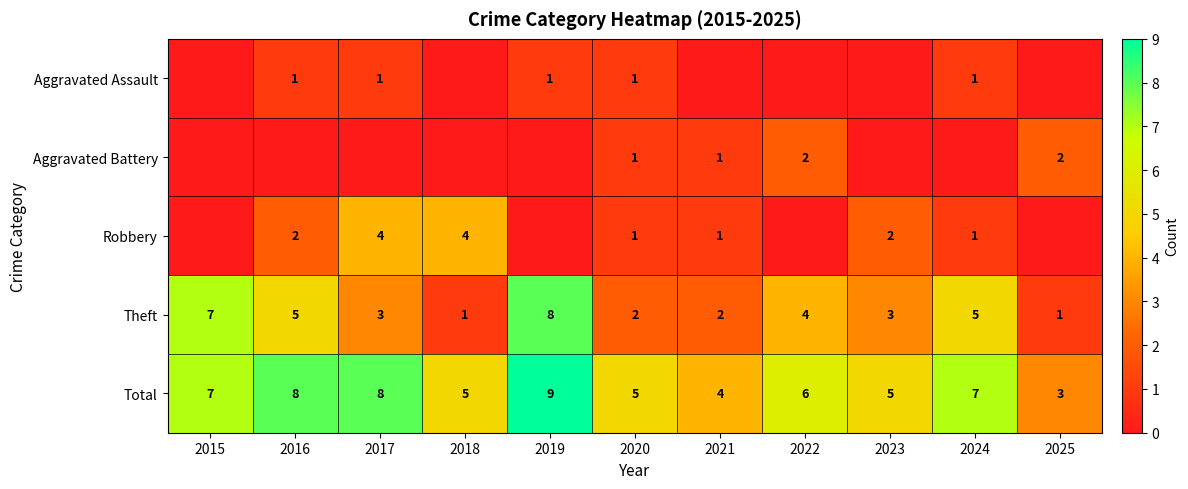

How many values in the Theft series are below 3?

4